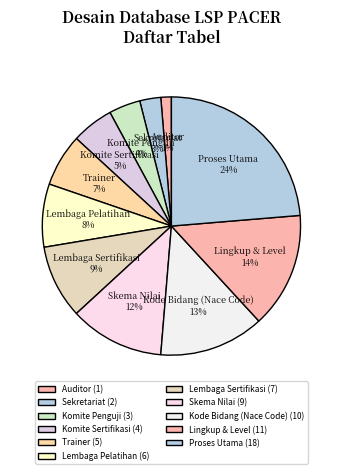

Rank the categories by value from lowest to highest.

Auditor, Sekretariat, Komite Penguji, Komite Sertifikasi, Trainer, Lembaga Pelatihan, Lembaga Sertifikasi, Skema Nilai, Kode Bidang (Nace Code), Lingkup & Level, Proses Utama